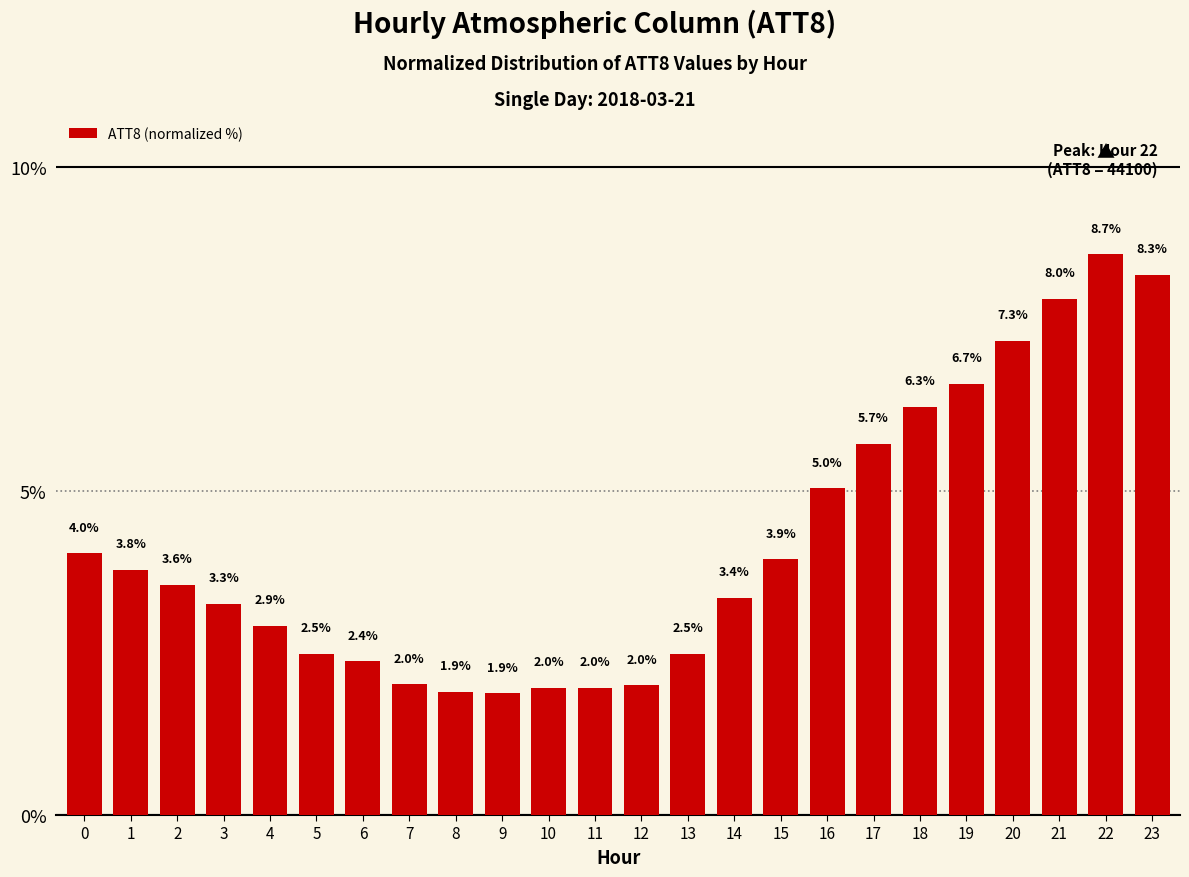

What is the value of the 1st bar from the left?

4.0